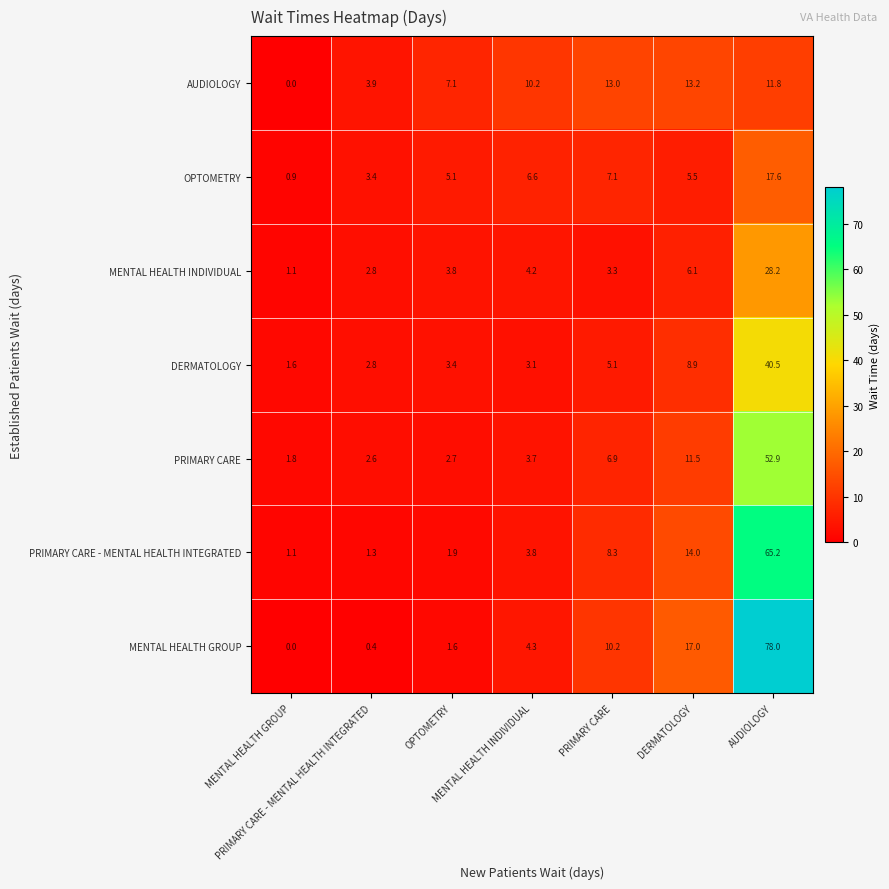

What is the greatest value displayed?

78.0